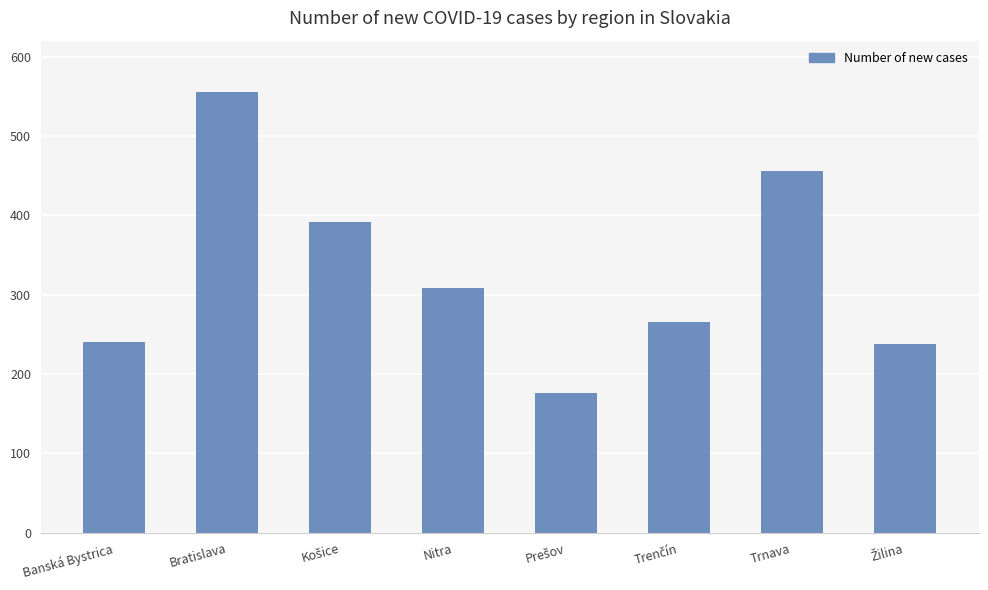

What is the label of the 7th bar from the right?

Bratislava